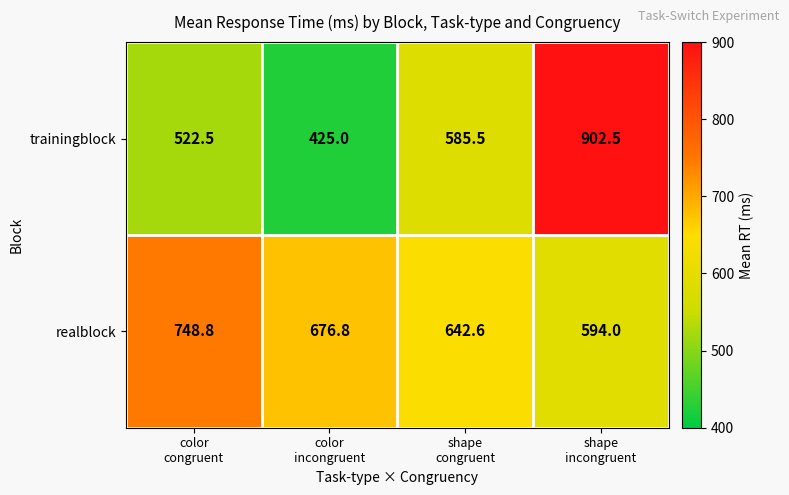

How many distinct data groups are displayed?

2